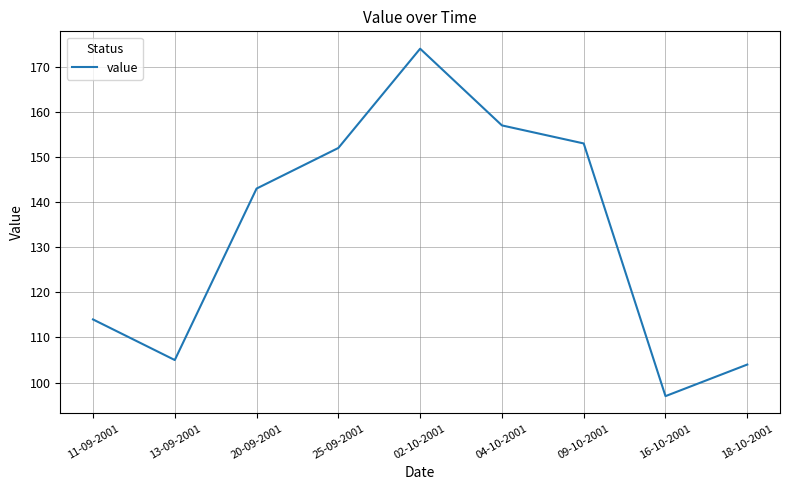

At which label is the value closest to 135?

20-09-2001